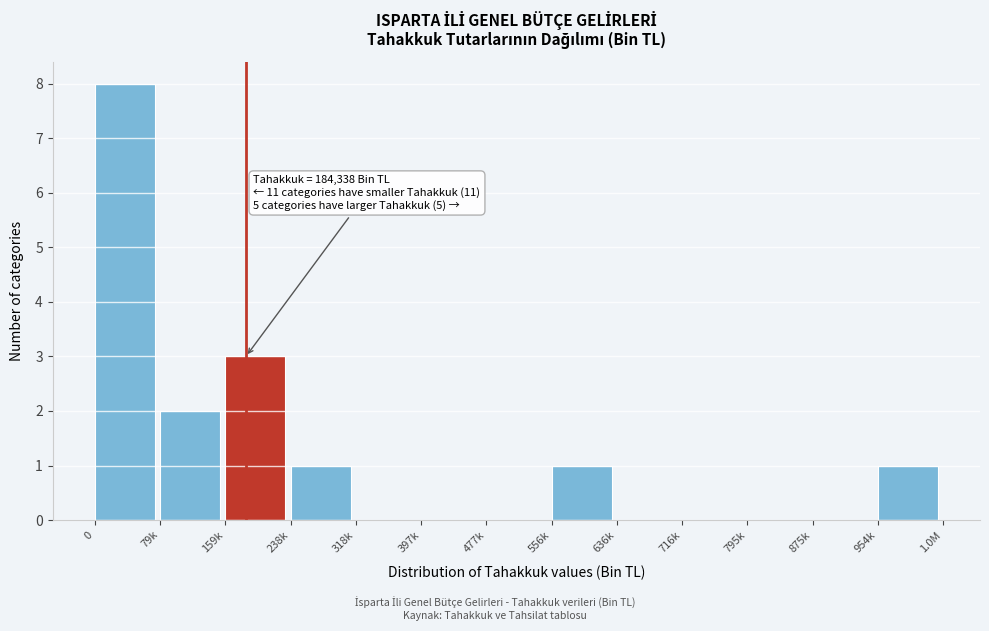

Reading left to right, extract all data points from this chart.

0=8	79k=2	159k=3	238k=1	318k=0	397k=0	477k=0	556k=1	636k=0	716k=0	795k=0	875k=0	954k=1